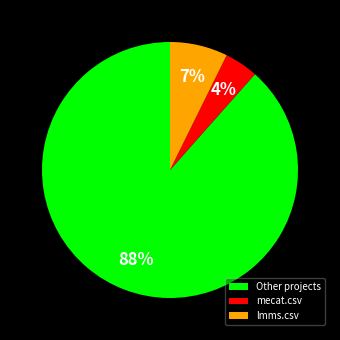

Which has a higher value, Other projects or lmms.csv?

Other projects